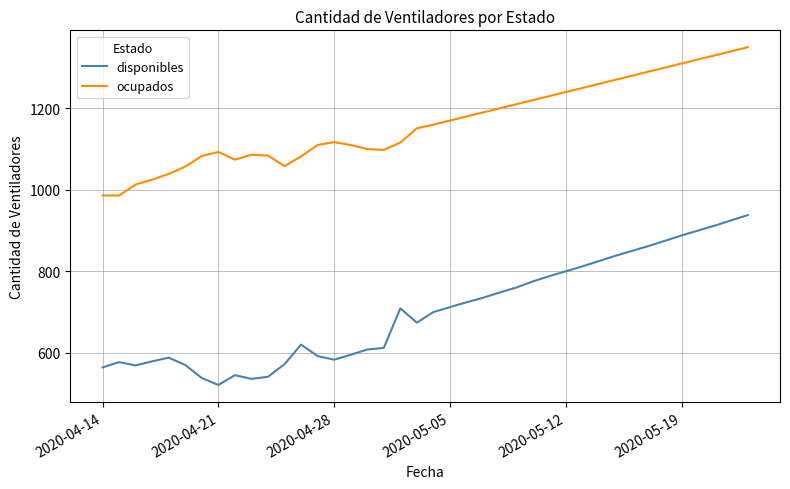

True or false: disponibles and ocupados intersect in this chart.

False